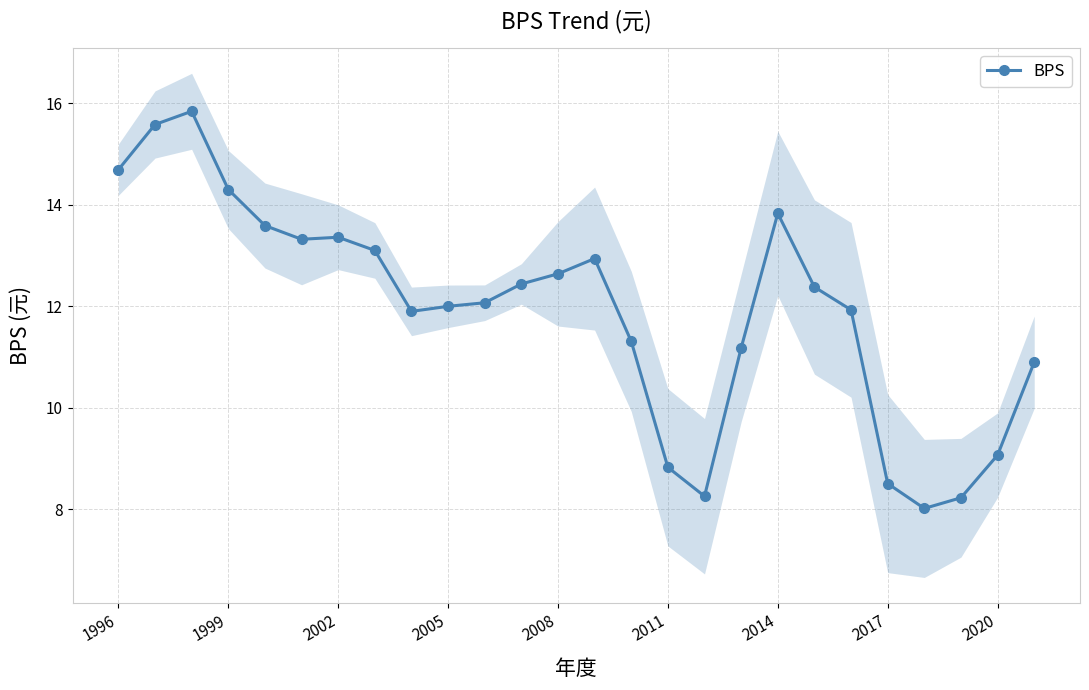

Is it true that BPS equals 8.8 at 2011?

True